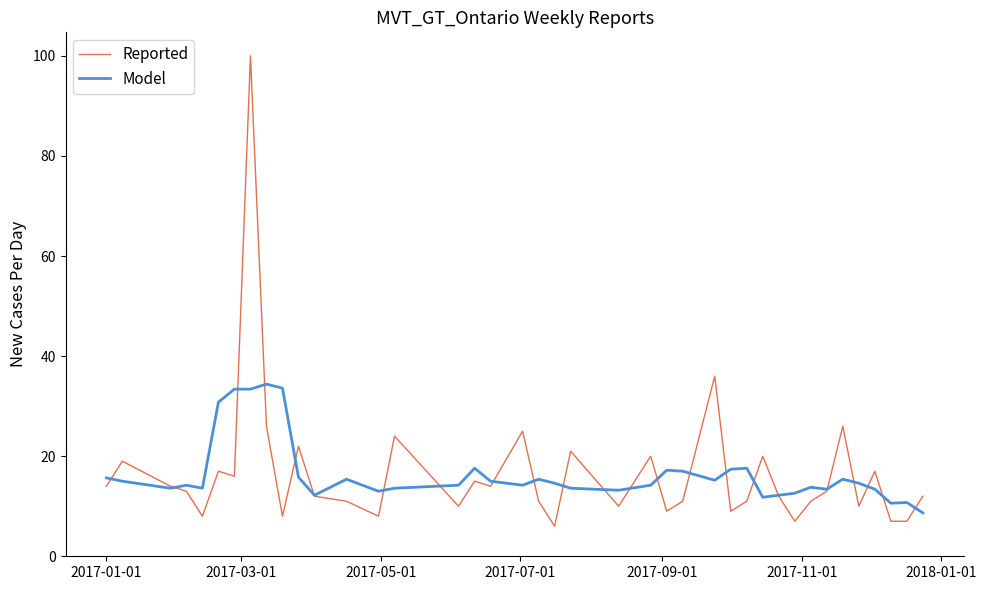

What is the minimum value shown in the chart?

6.0